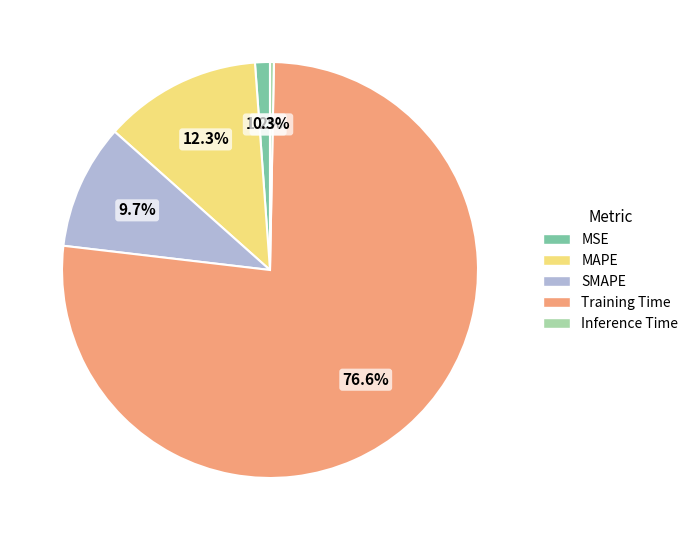

Is the sum of MSE and MAPE greater than half?

No